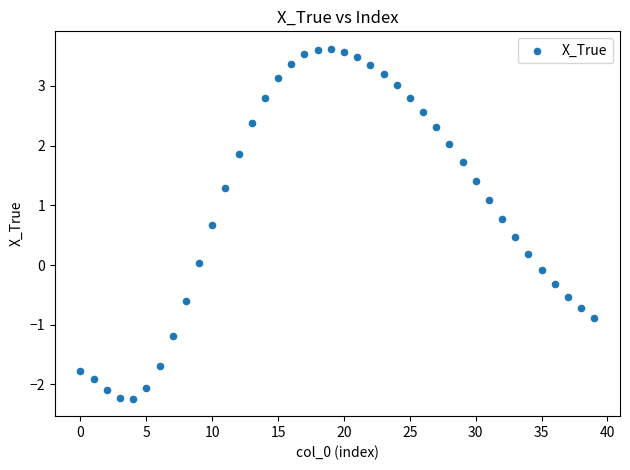

What is the range of Y values (max minus min)?

5.9